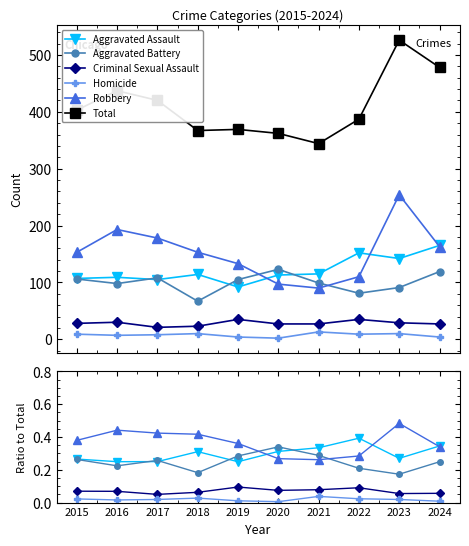

Where is Robbery nearest to the value 172?

2017